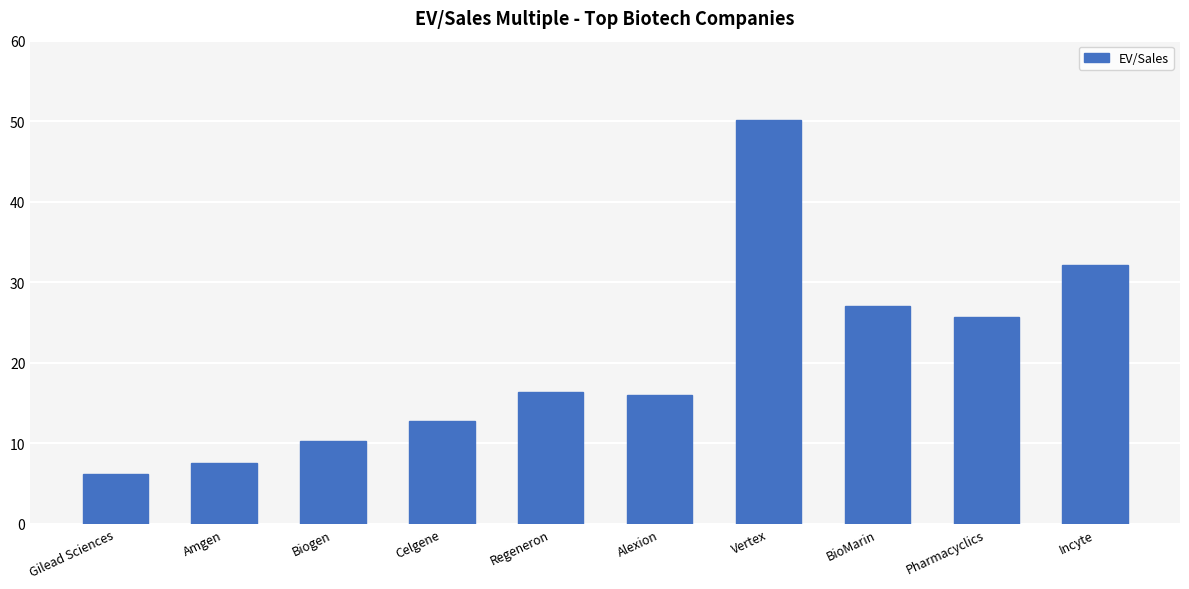

True or false: the data shows 27.0 at BioMarin.

True